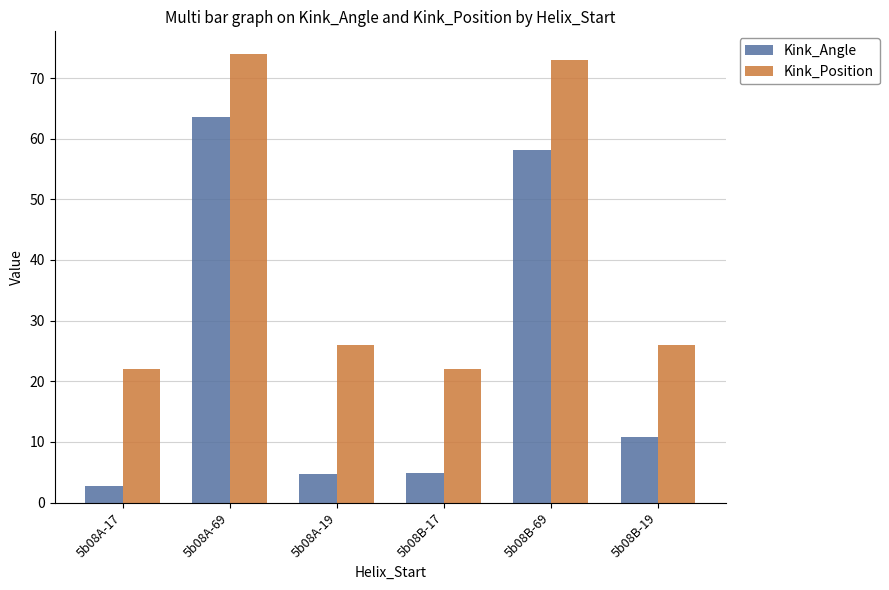

What is the average value of the Kink_Position series?

40.5